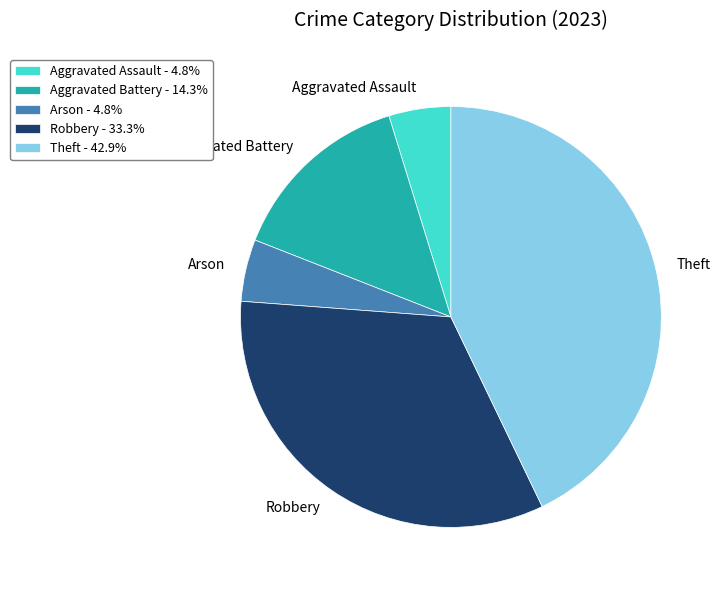

Approximately how many times larger is the value at Theft compared to Arson?

9.0